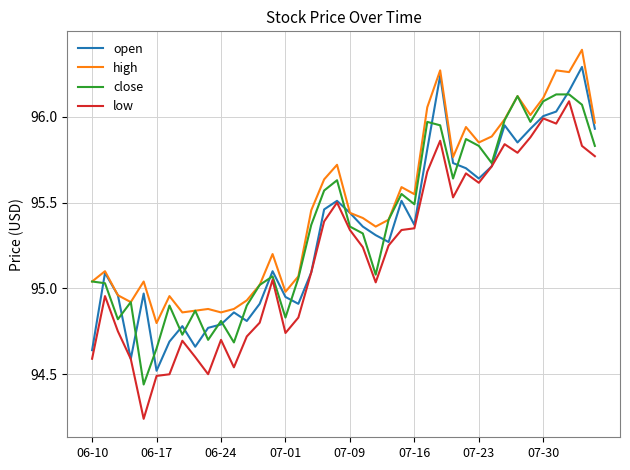

What is the greatest value displayed?

96.4